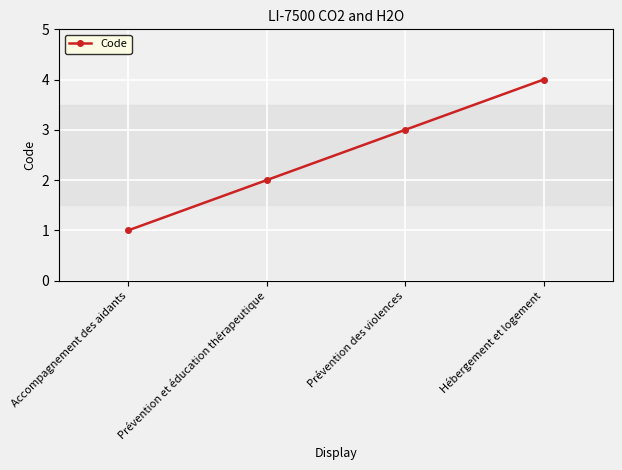

What is the label of the 4th point from the right?

Accompagnement des aidants